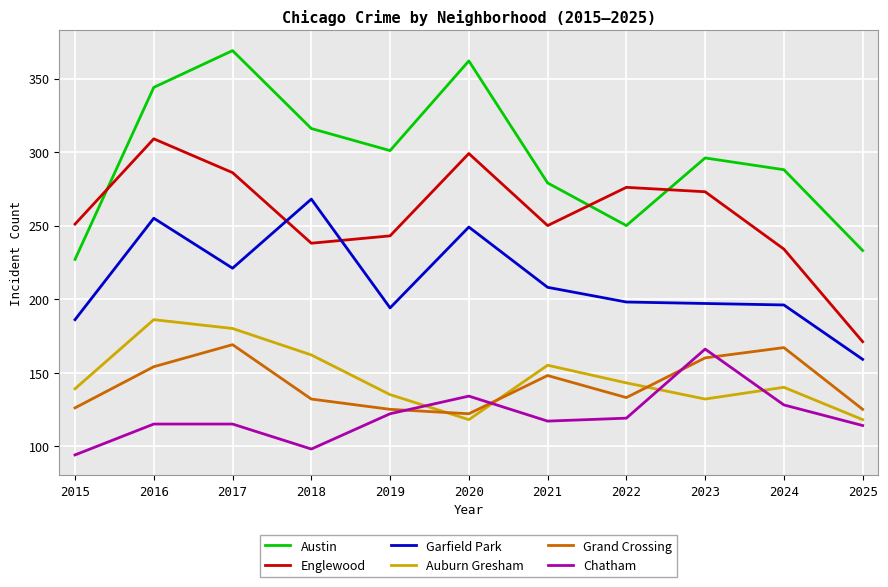

Is this an area chart (filled region under the line)?

No